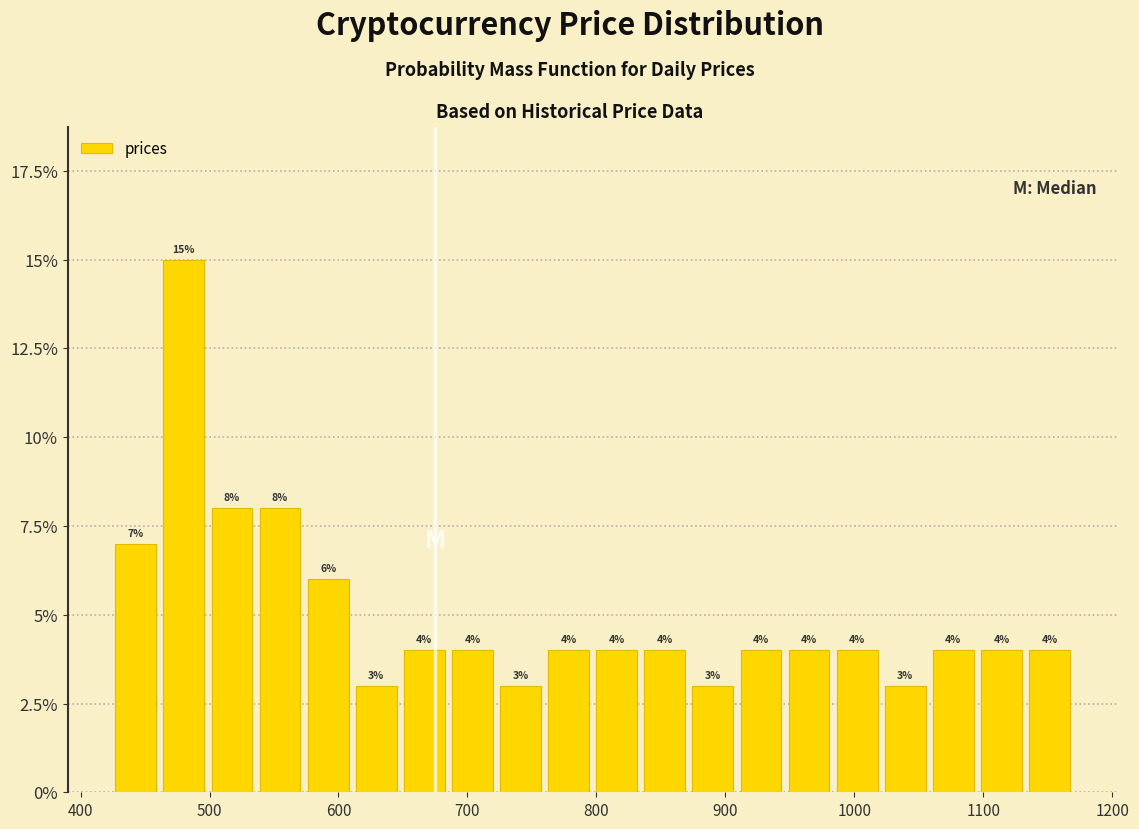

Read against the x-axis, roughly where is the centre of the tallest bar?

480